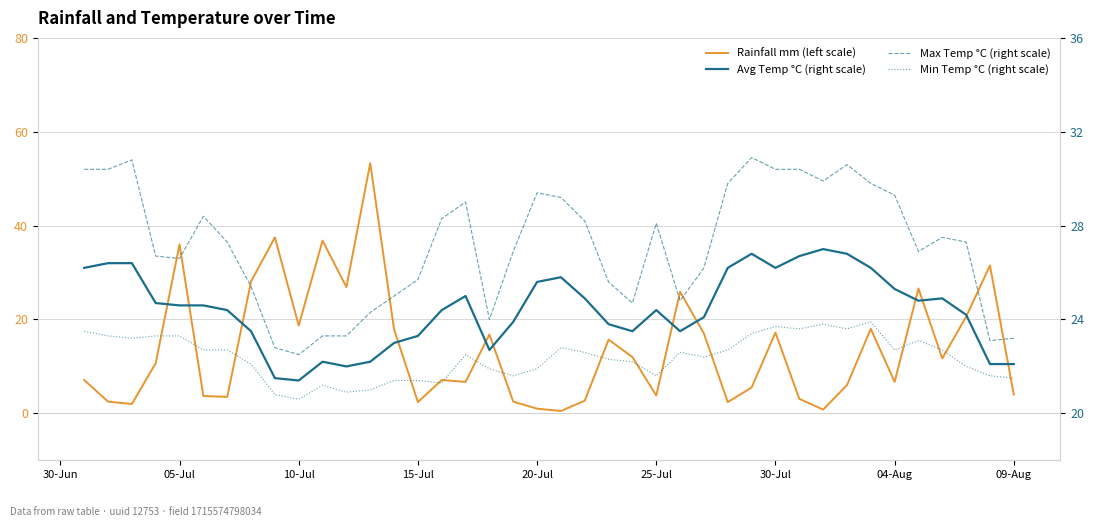

In Min Temp °C (right scale), how many points are lower than both neighbors (excluding endpoints)?

10